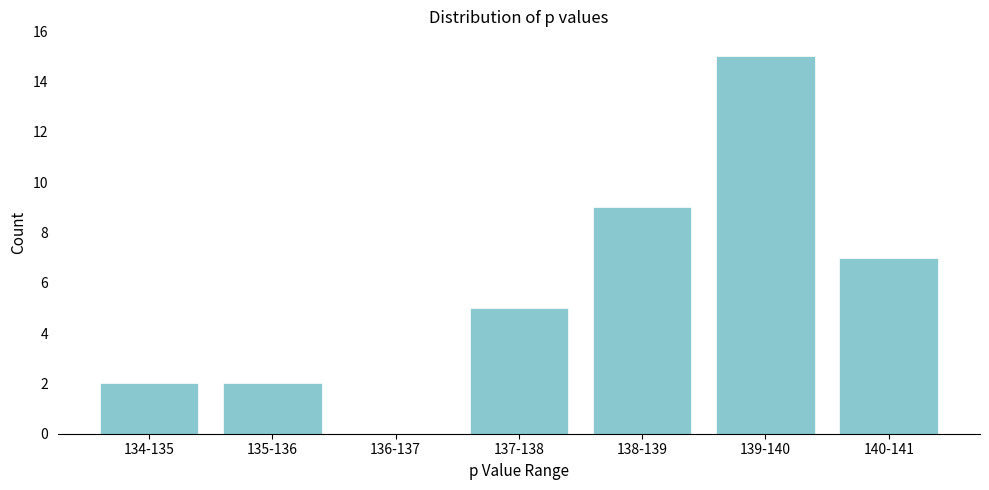

Reading right to left, list all the values displayed in this chart.

140-141=7	139-140=15	138-139=9	137-138=5	136-137=0	135-136=2	134-135=2